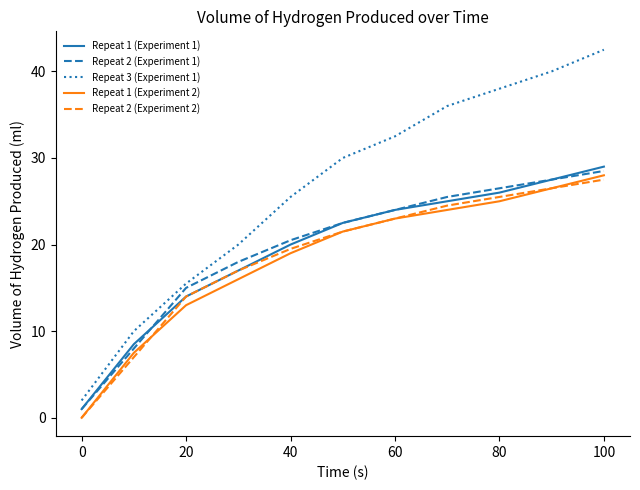

Which series has the widest spread of values?

Repeat 3 (Experiment 1)